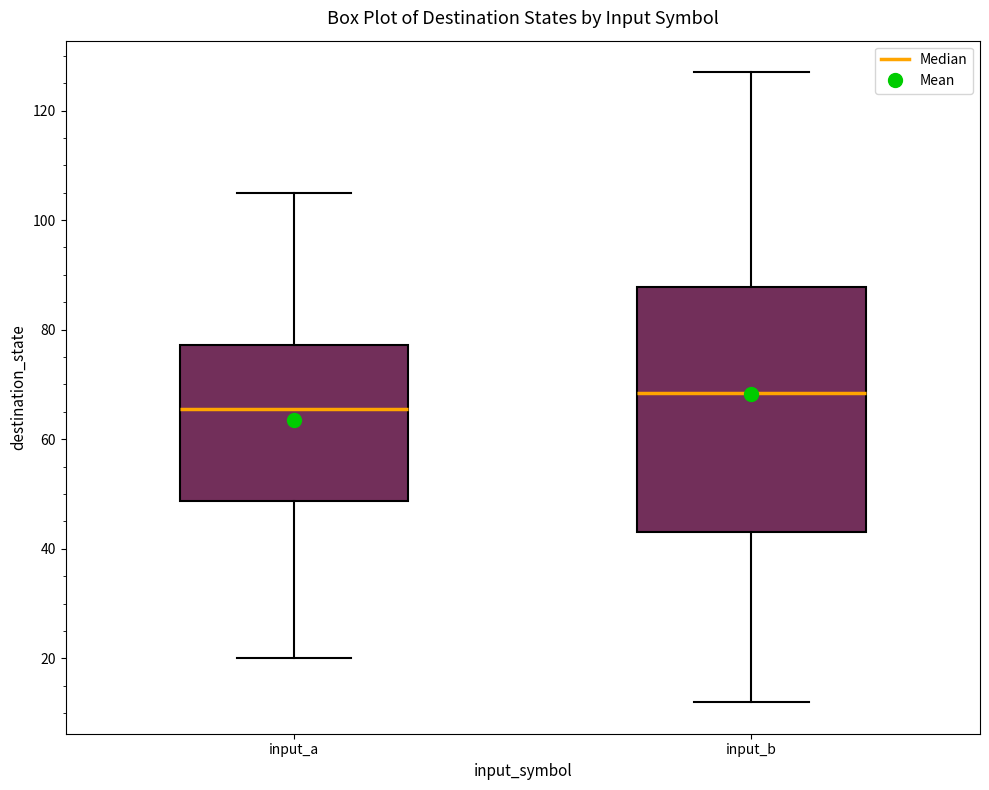

Which box's median line is the lowest?

input_a